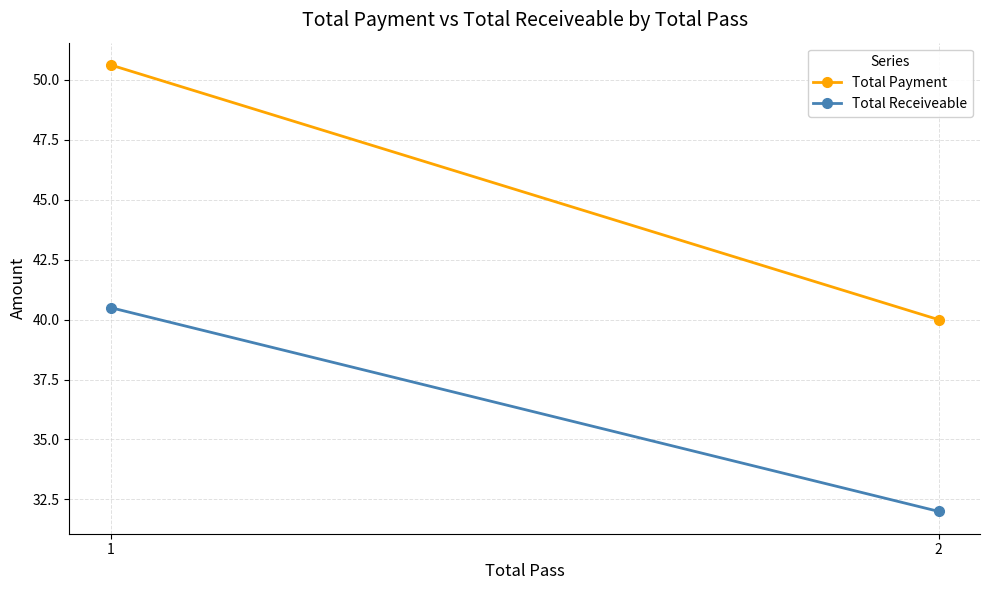

What is the value of the Total Receiveable point at the 1st from the left?

40.5